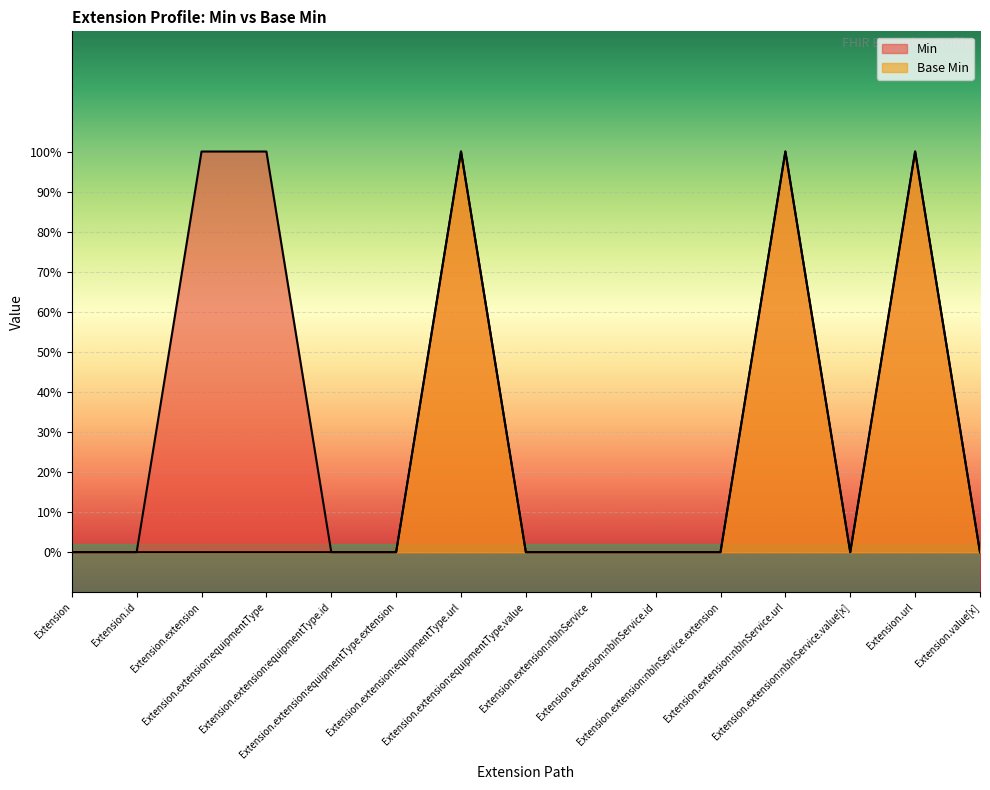

Between Extension.extension:nbInService.value[x] and Extension.value[x], which series saw the biggest shift?

Min